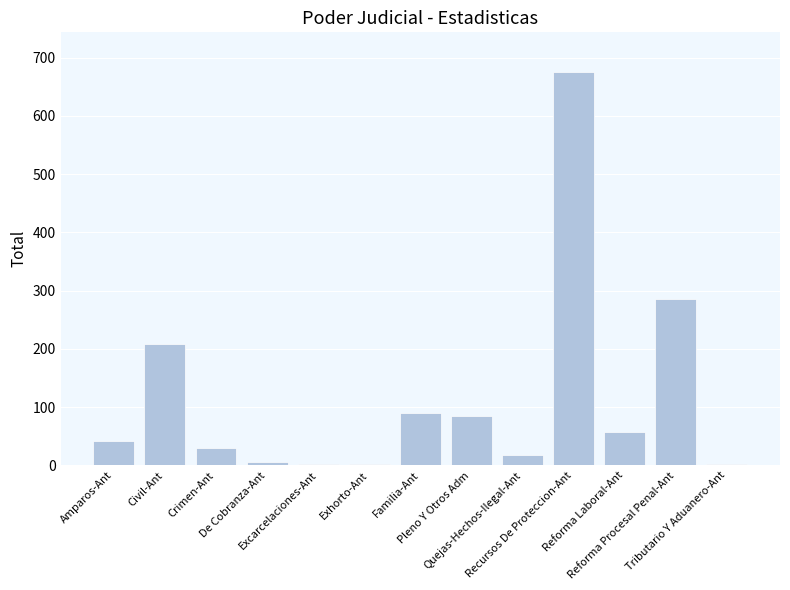

What is the sum of all values?

1504